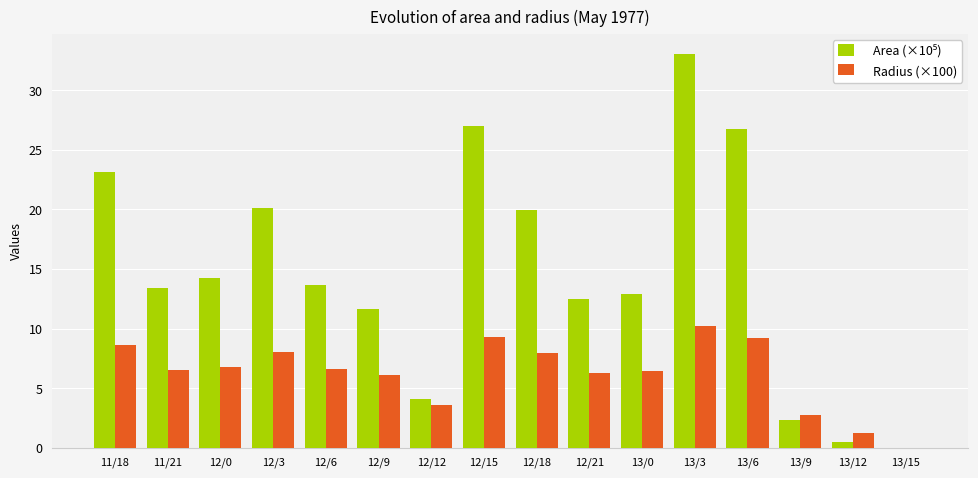

What is the sum of the Radius (×100) values at 11/21 and 12/18?

14.5